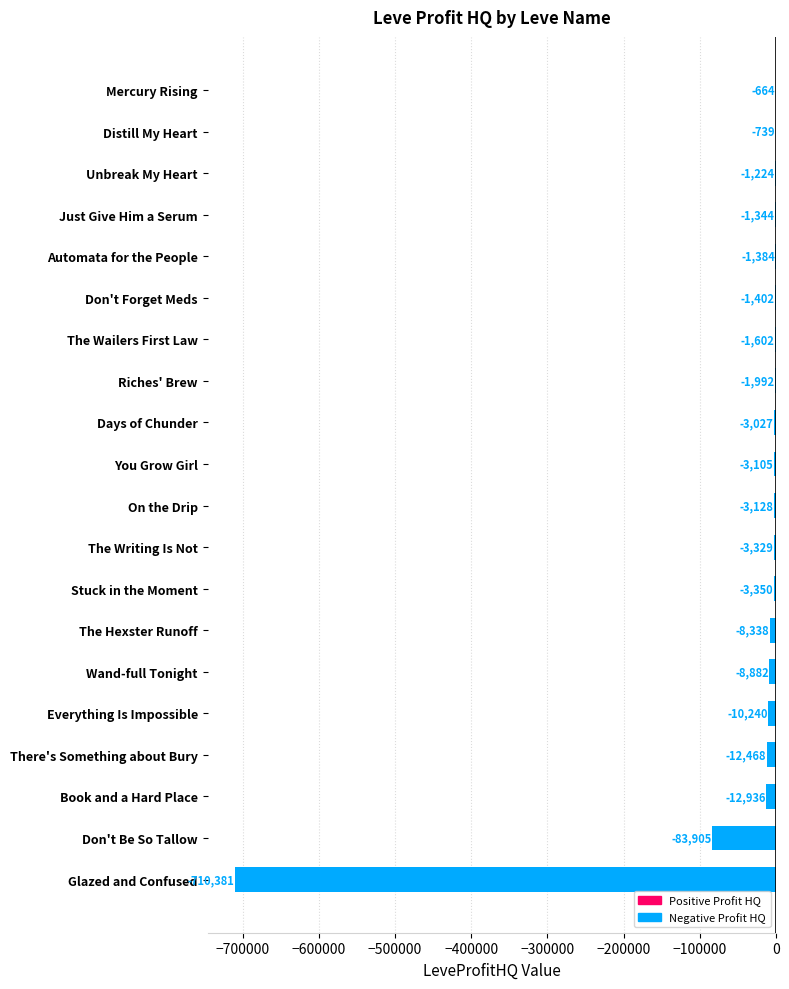

What value does the data have at Days of Chunder?

-3027.3